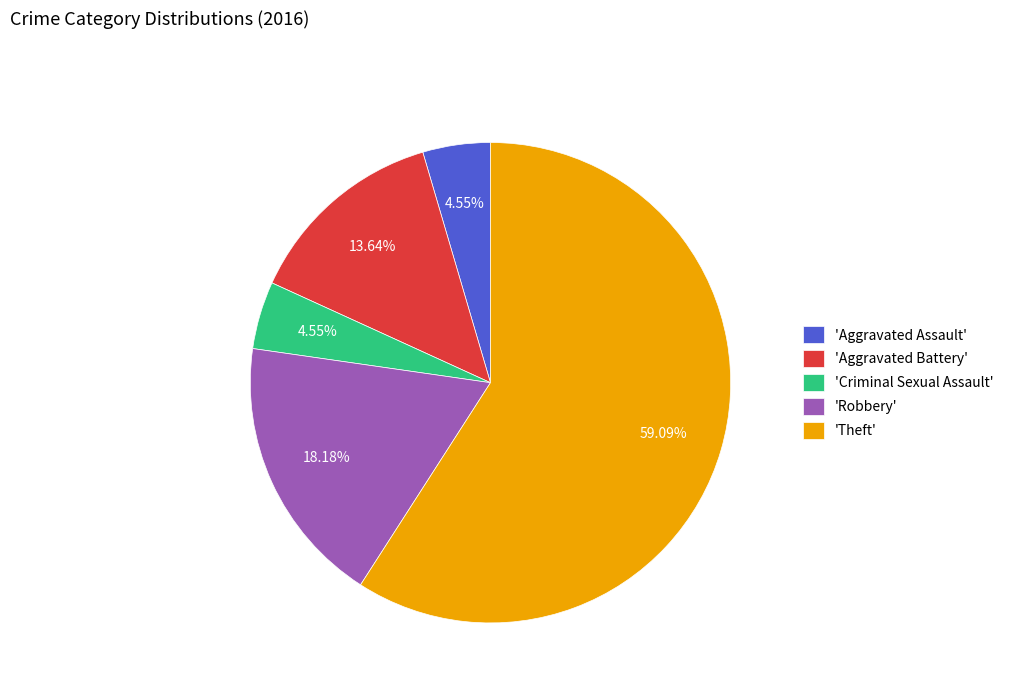

Combined, do 'Criminal Sexual Assault' and 'Theft' account for over 50%?

Yes